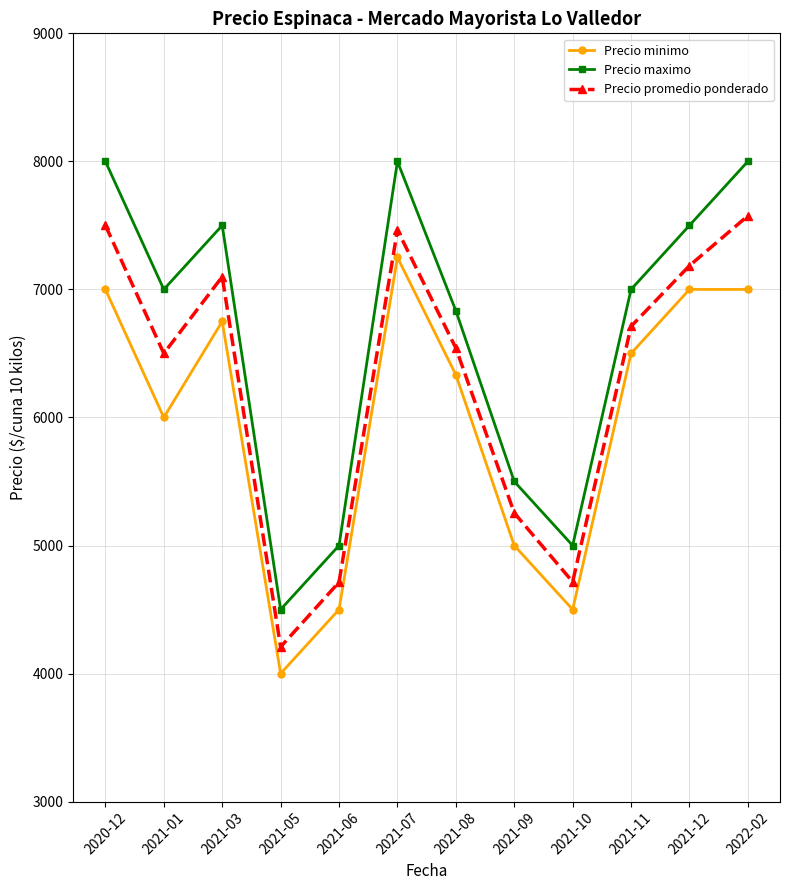

What is the spread (max minus min) of values at 2020-12?

1000.0